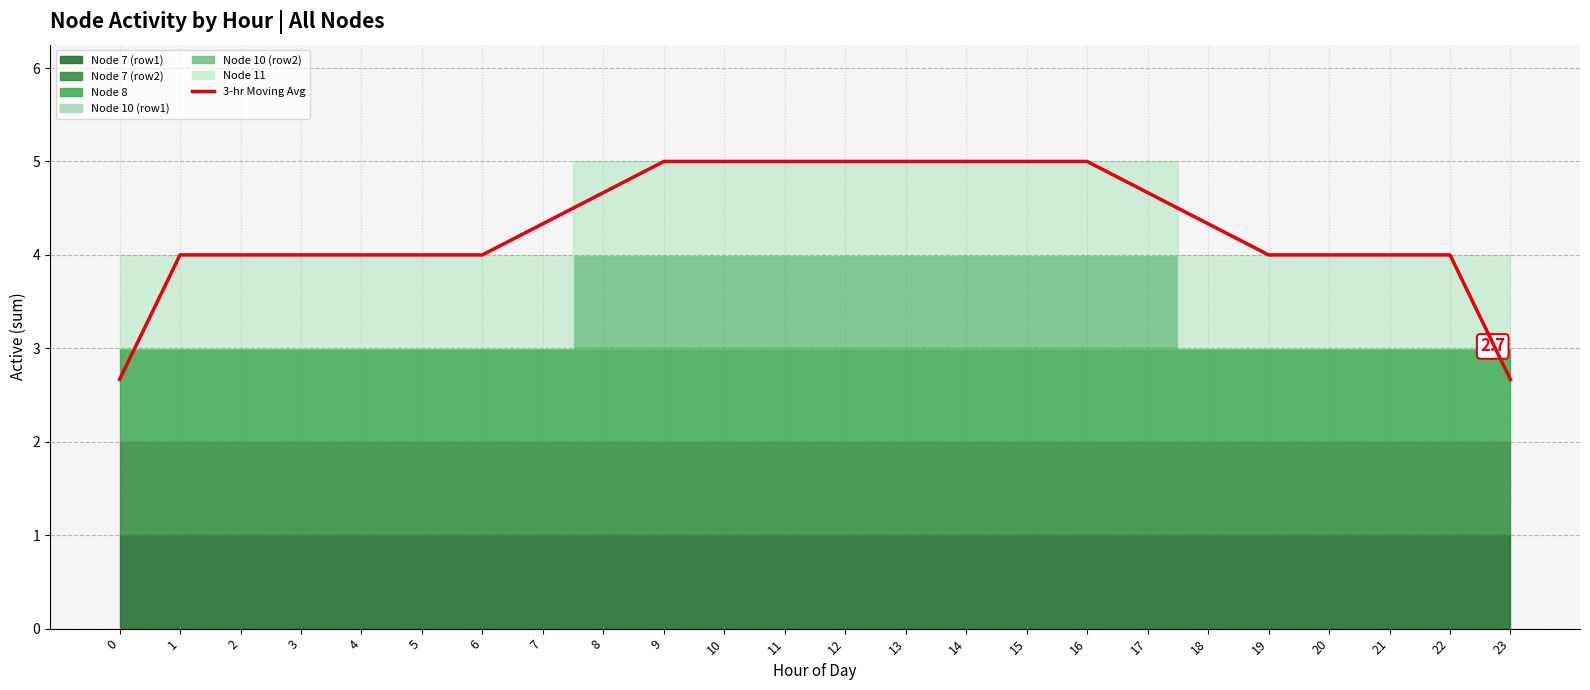

Between 16 and 21, which is larger?

16